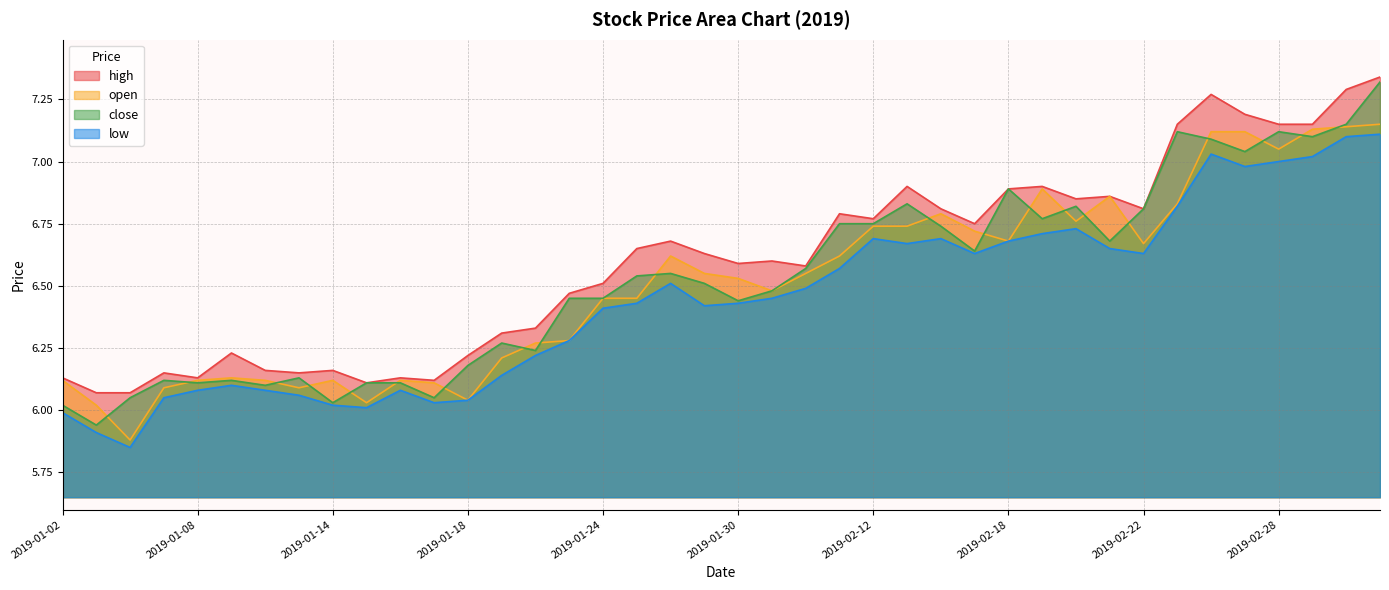

What is the minimum value for close?

5.9